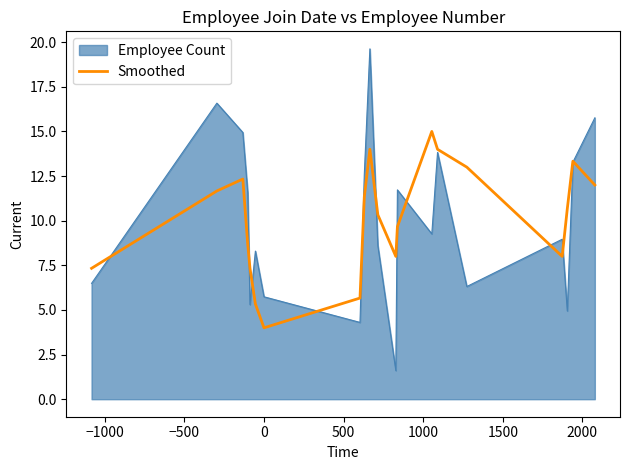

Rank the series by their maximum value, from lowest to highest.

Smoothed, Employee Count